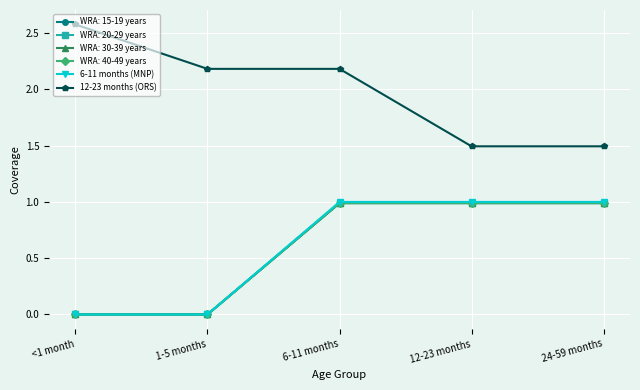

Does the chart have visible grid lines?

Yes